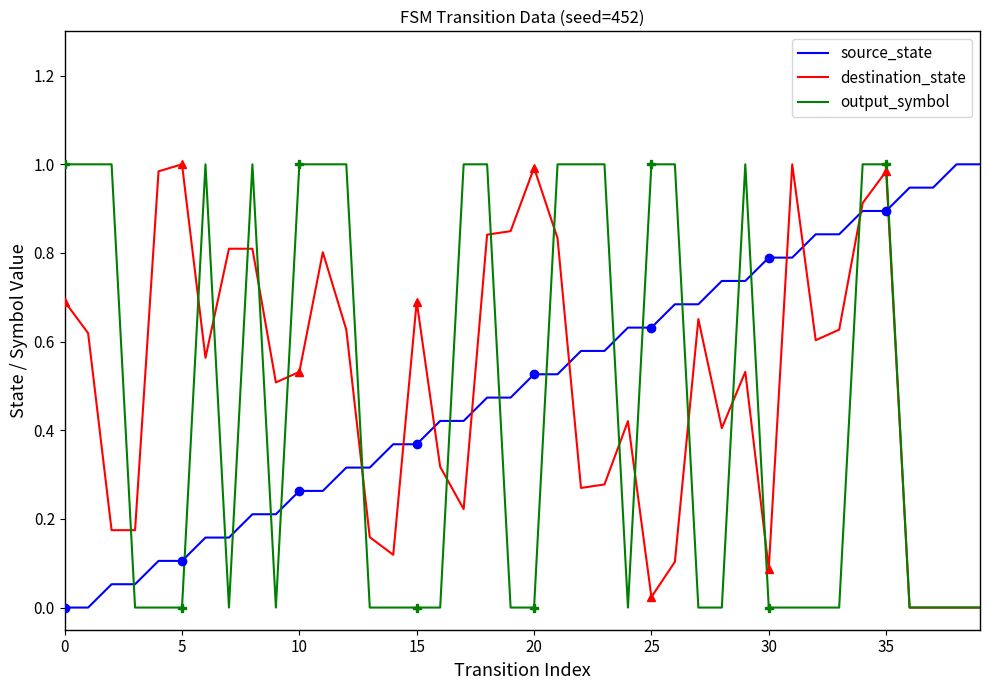

True or false: source_state and output_symbol intersect in this chart.

True